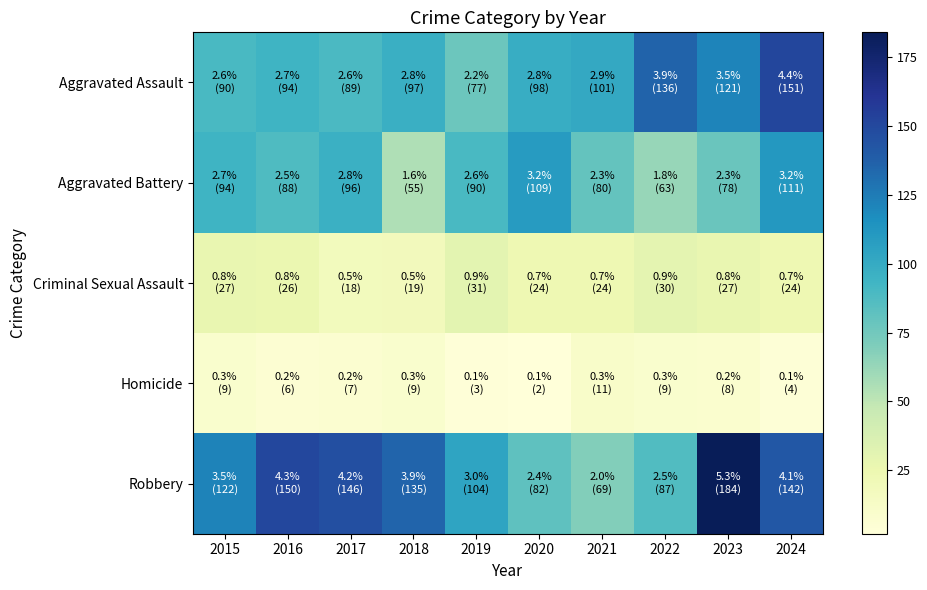

Rank the series by their maximum value, from lowest to highest.

Homicide, Criminal Sexual Assault, Aggravated Battery, Aggravated Assault, Robbery